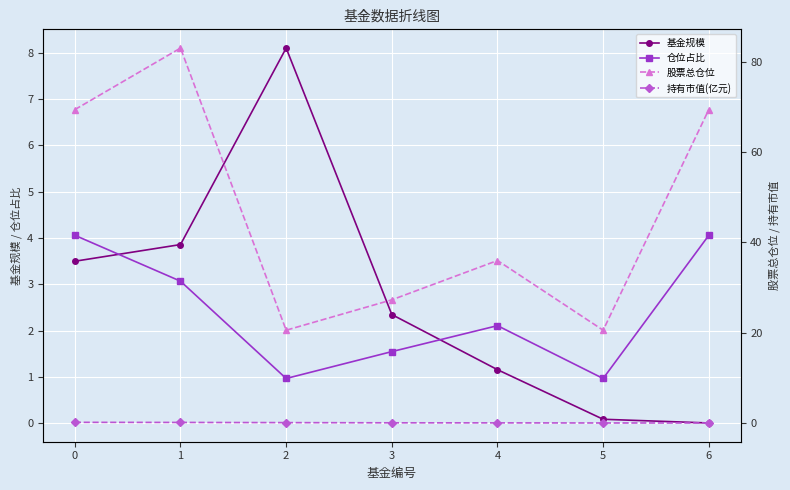

How many lines are shown in the chart?

4